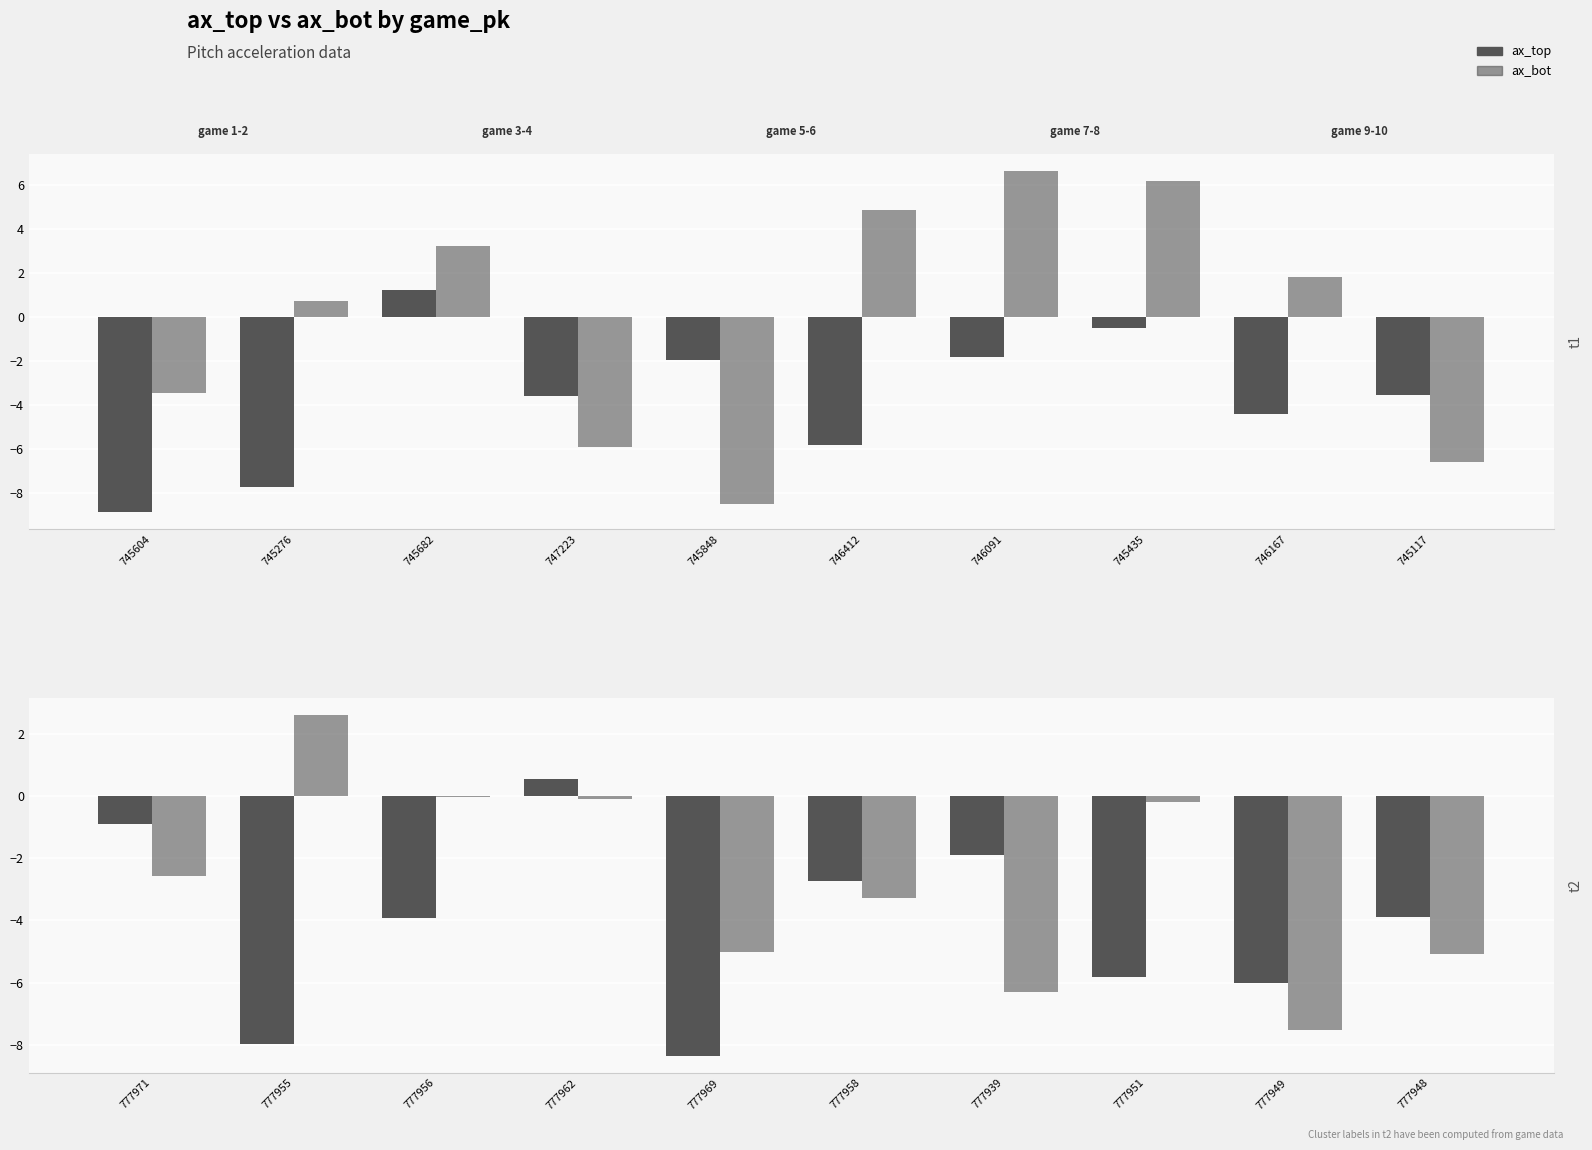

What is the label of the 1st bar from the right?

777948